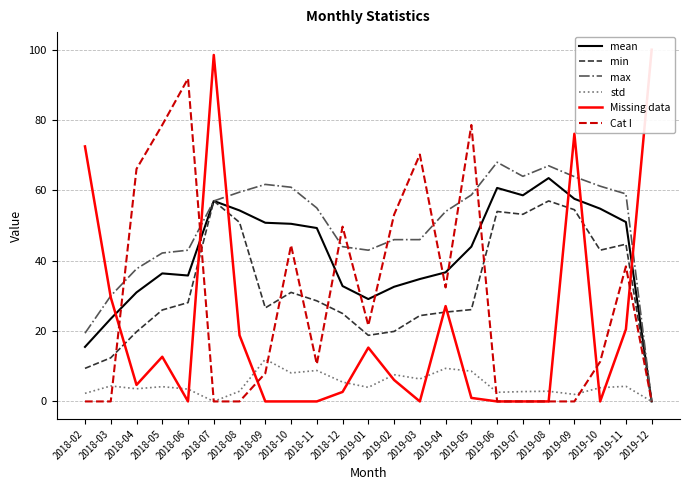

Is the value of std at 2019-05 greater than the value of Cat I at 2019-05?

No